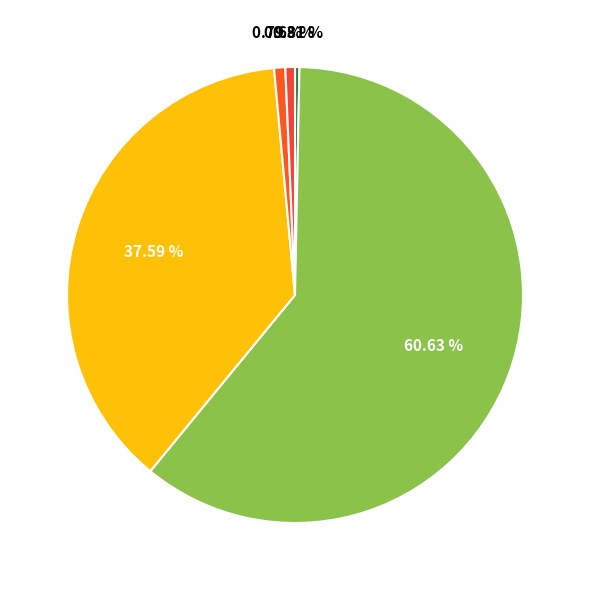

How many segments does this pie chart have?

5